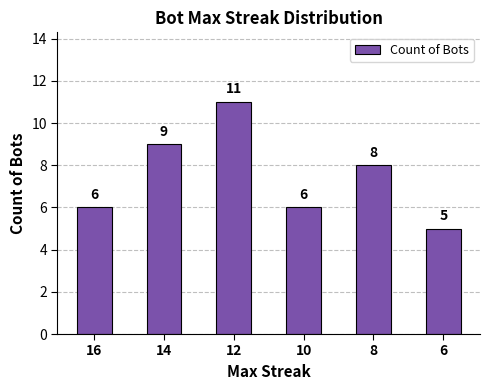

Which label corresponds to the largest value in the chart?

12